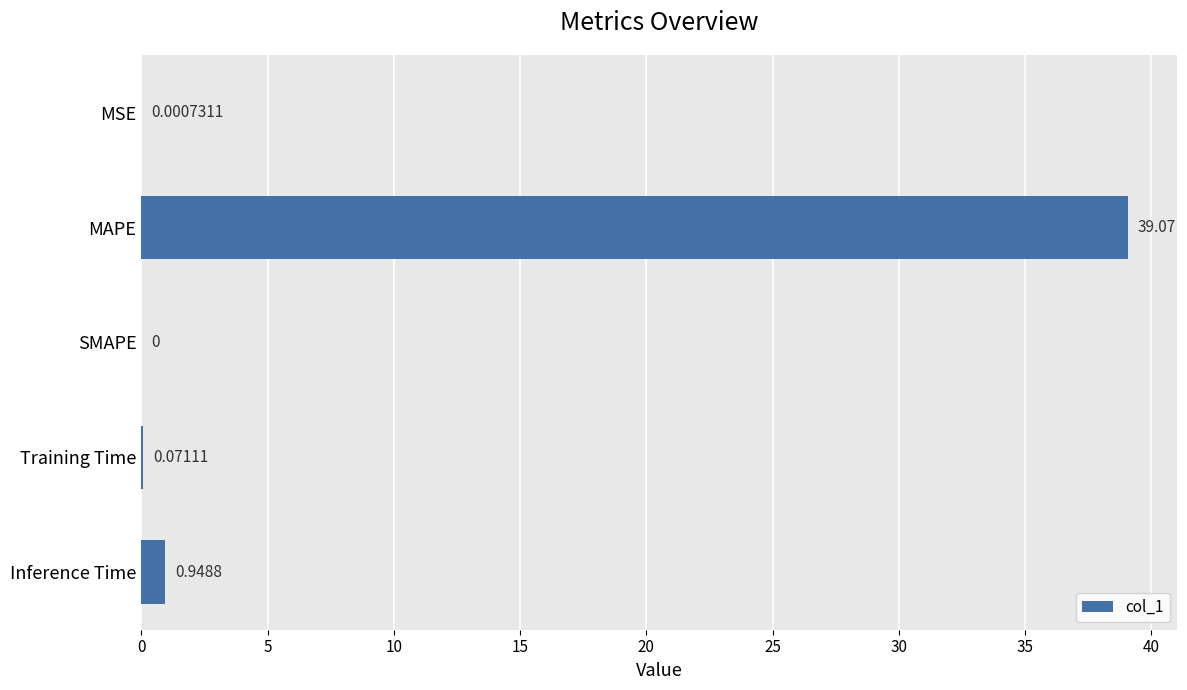

How many values are above zero?

4